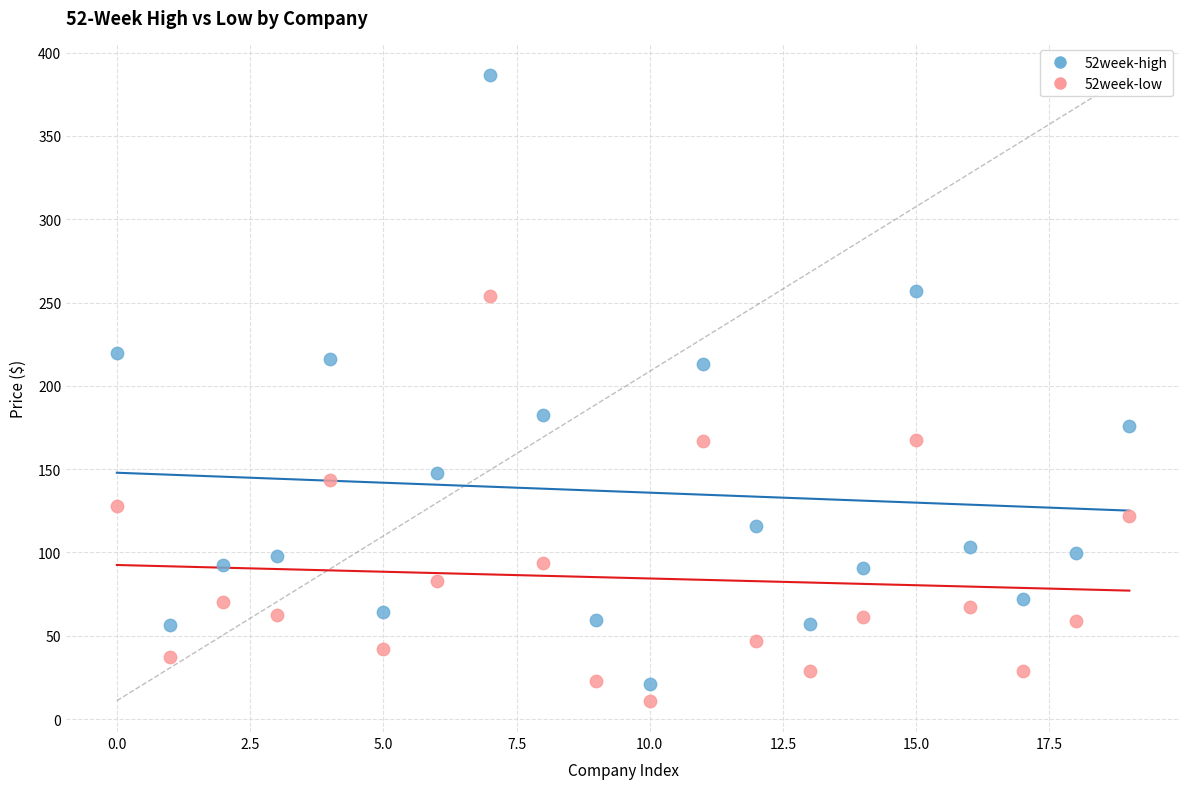

What are all the series names shown in the legend?

52week-high, 52week-low